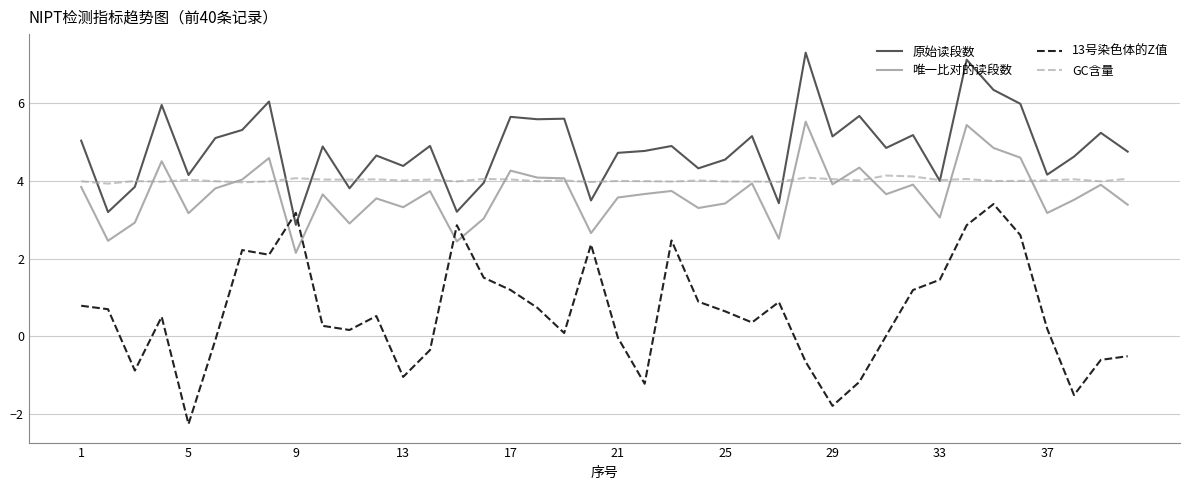

Which series has the largest total across all categories?

原始读段数